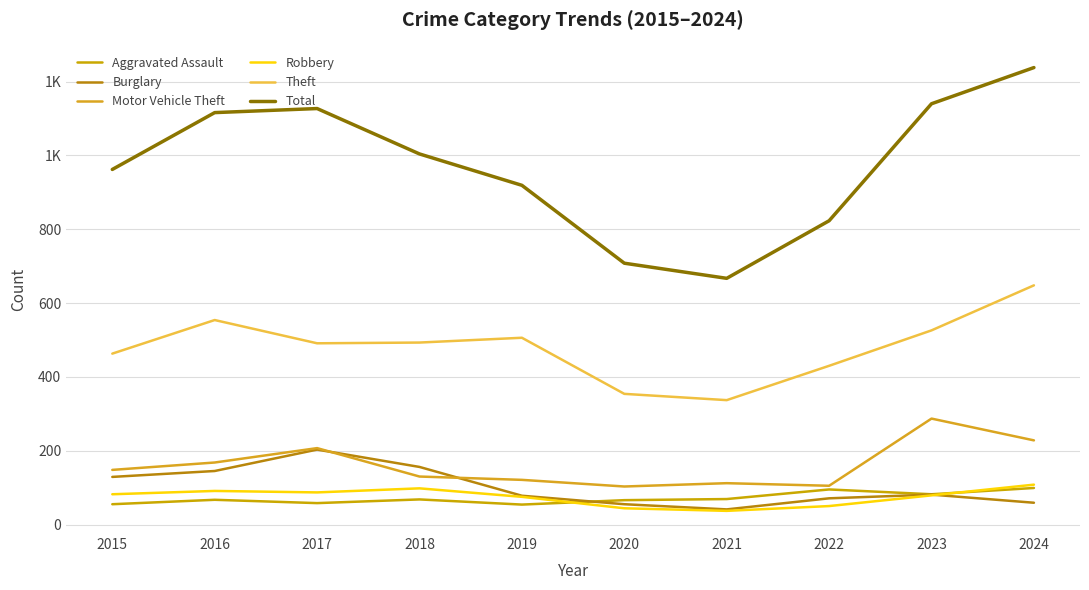

True or false: Motor Vehicle Theft and Aggravated Assault cross at least once.

False